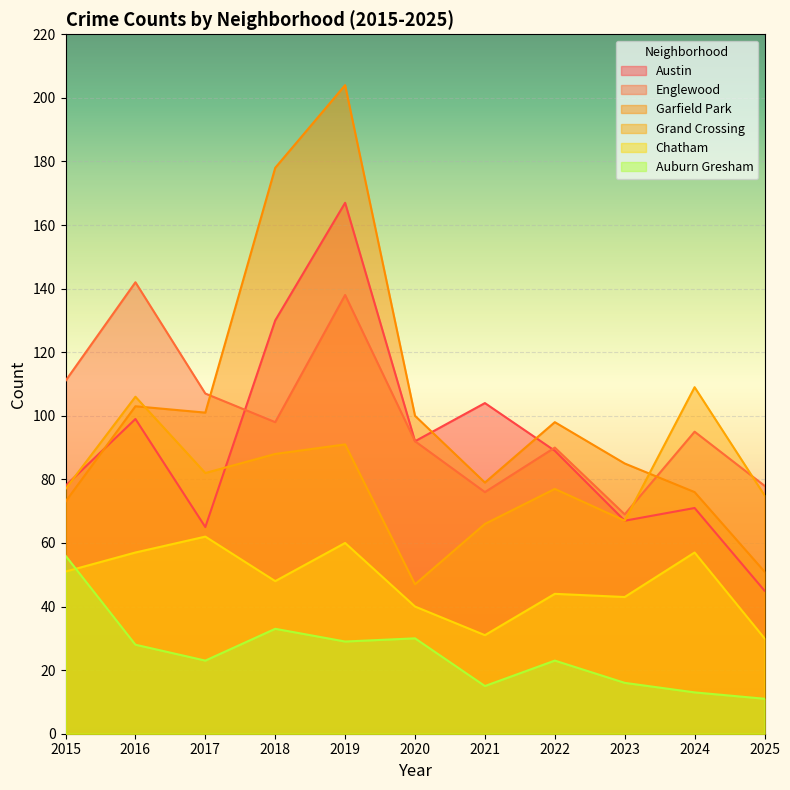

Is the value of Auburn Gresham at 2017 greater than the value of Chatham at 2015?

No